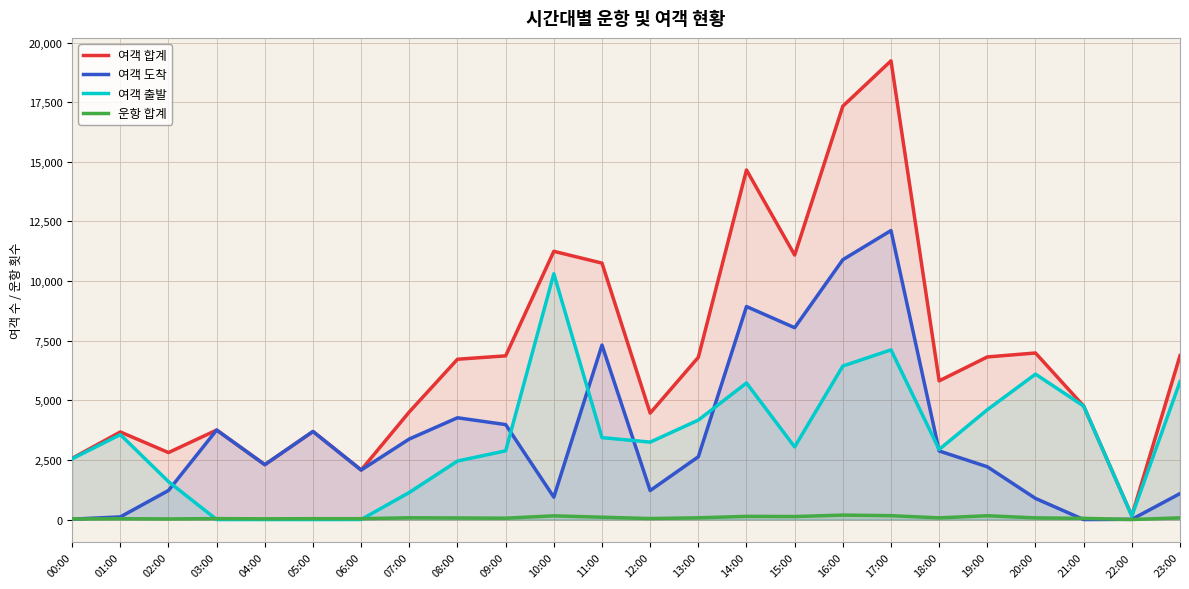

Does the chart display data point markers on the line(s)?

No